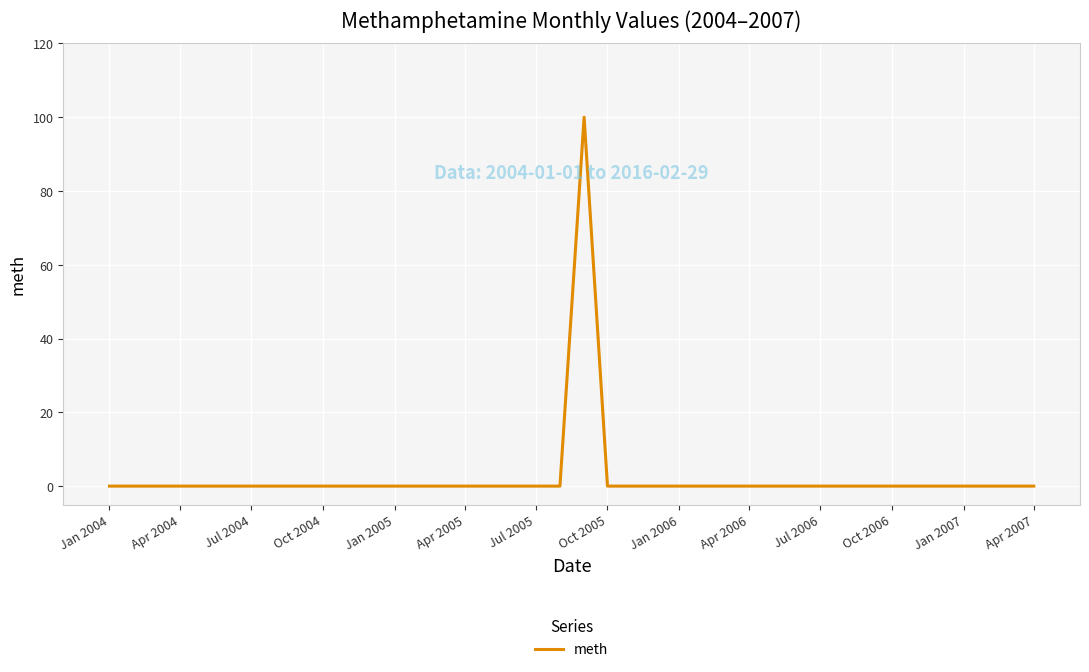

What is the maximum value shown in the chart?

100